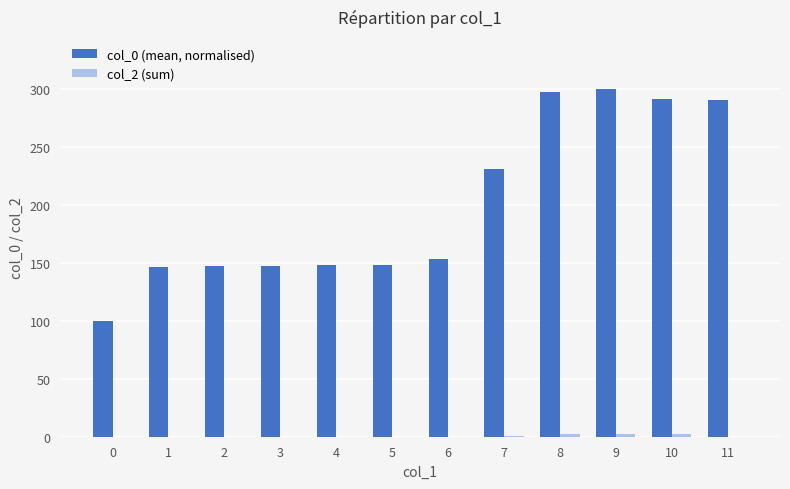

Which series has the largest total across all categories?

col_0 (mean, normalised)